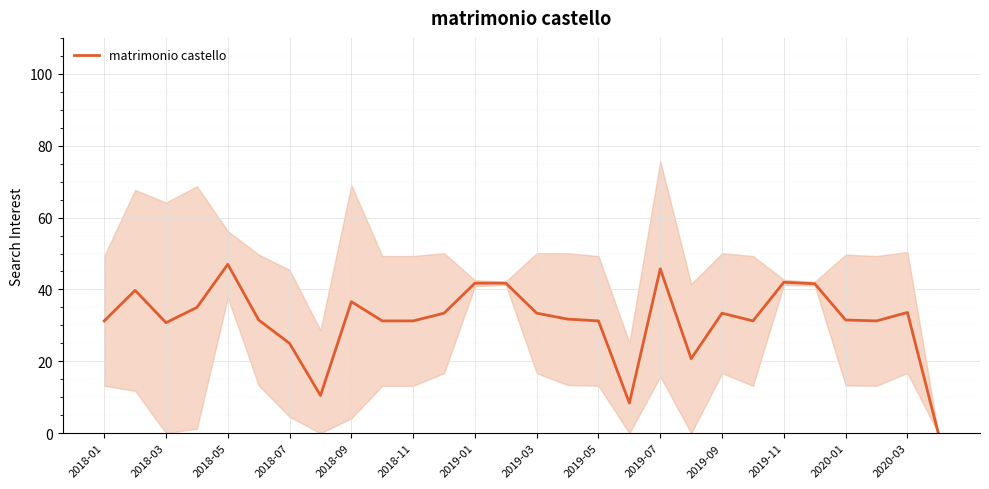

True or false: matrimonio castello has a value of 42.0 at 2019-11.

True